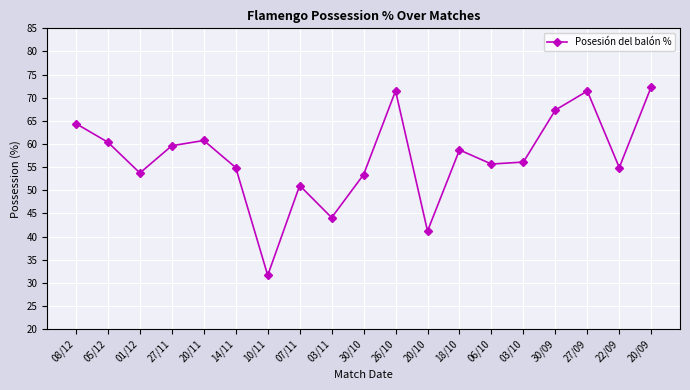

Is it true that the value at 08/12 is 64.4?

True